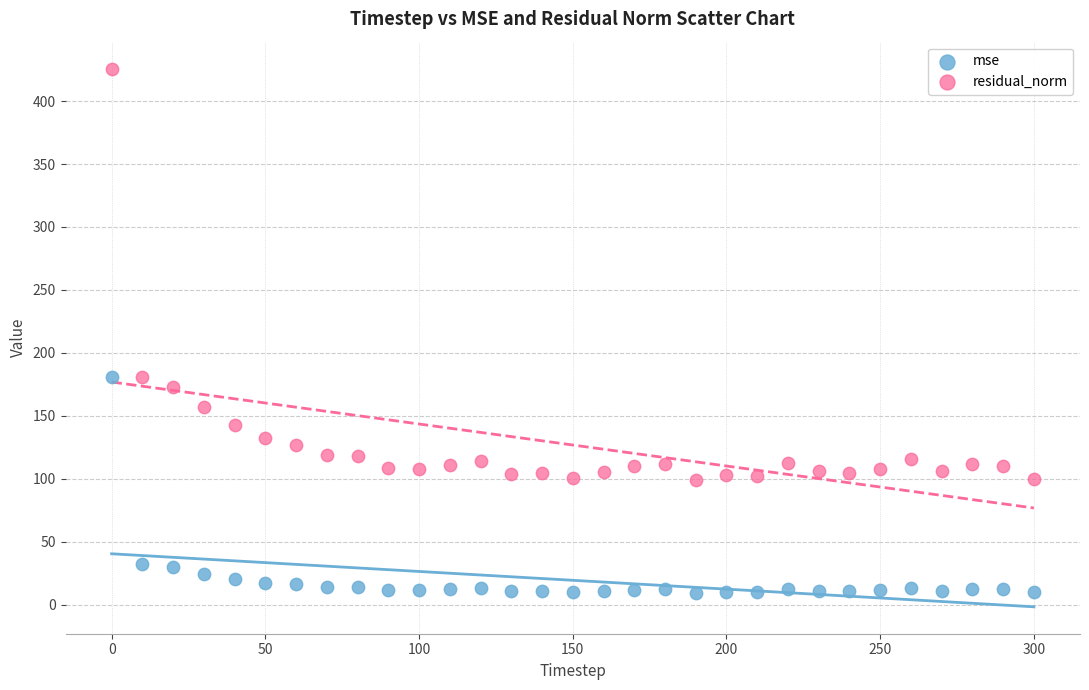

What are all the series names shown in the legend?

mse, residual_norm